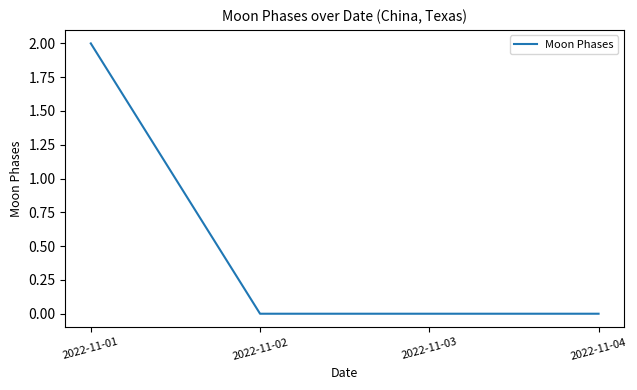

True or false: the data shows 1 at 2022-11-03.

False